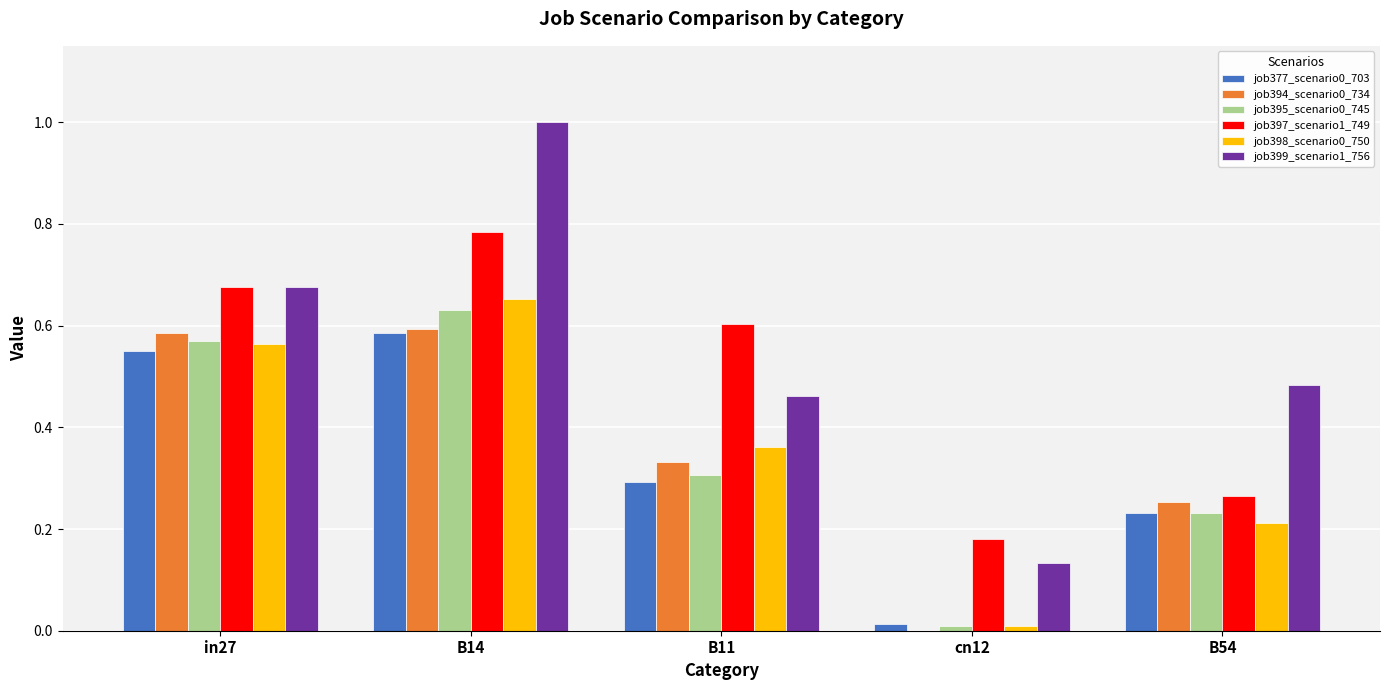

Which category has the highest value across all series?

B14